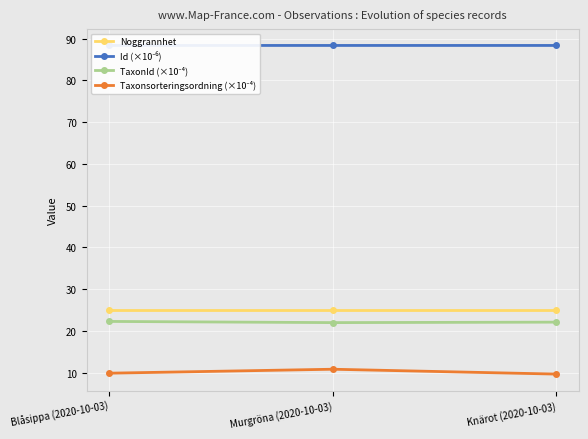

True or false: Noggrannhet has a value of 8.3 at Murgröna (2020-10-03).

False